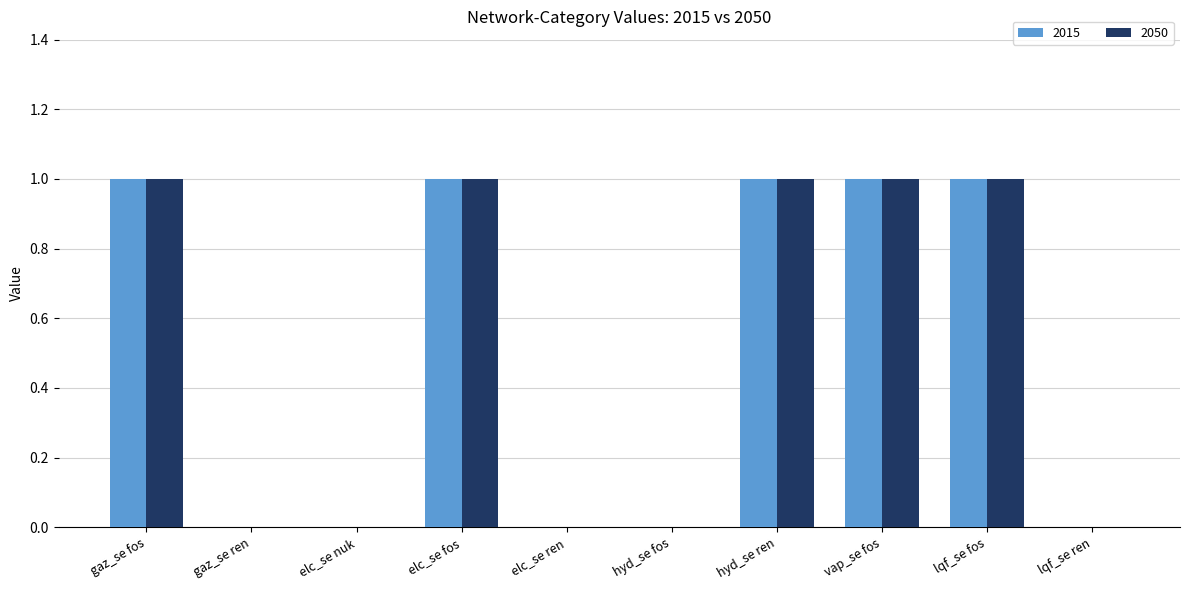

What are all the series names shown in the legend?

2015, 2050